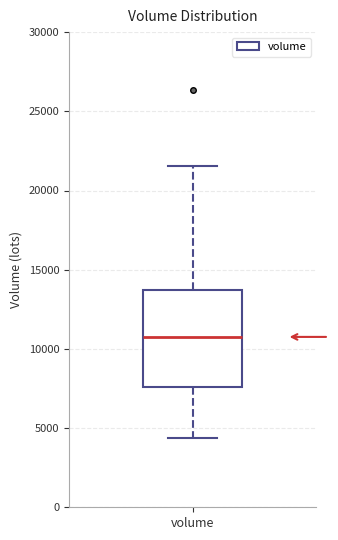

Transcribe this box plot: give where the median line is, the range the box spans, and where the two whiskers end, as read against the y-axis. The values are not printed on the chart, so give them approximately, as read against the axis.

median 11000, box 7500 to 13500, whiskers 4500 to 21500